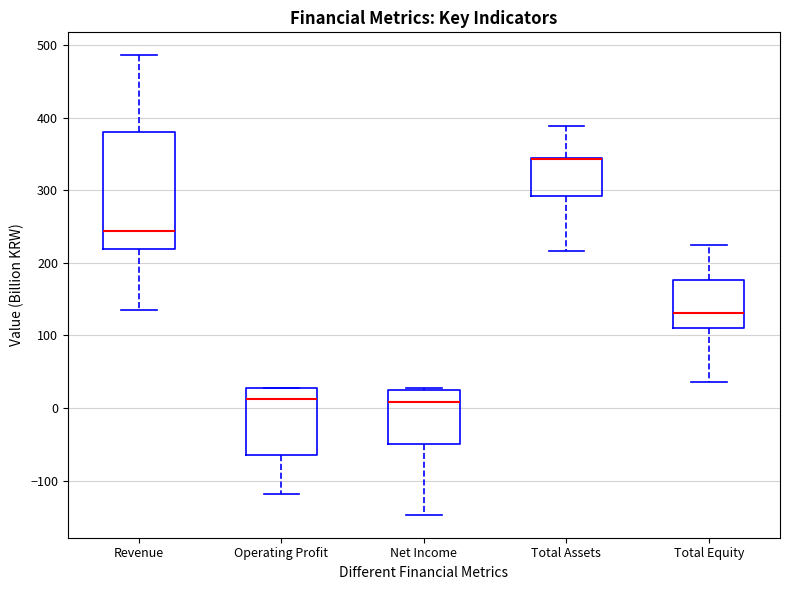

Reading left to right, transcribe this box plot: for each box, give where its median line is, the range the box spans, and where its two whiskers end, as read against the y-axis. The values are not printed on the chart, so give them approximately, as read against the axis.

Revenue: median 240, box 220 to 380, whiskers 140 to 490
Operating Profit: median 10, box -60 to 30, whiskers -120 to 30
Net Income: median 10, box -50 to 30, whiskers -150 to 30
Total Assets: median 340 (drawn on the box's upper edge), box 290 to 350, whiskers 220 to 390
Total Equity: median 130, box 110 to 180, whiskers 40 to 220